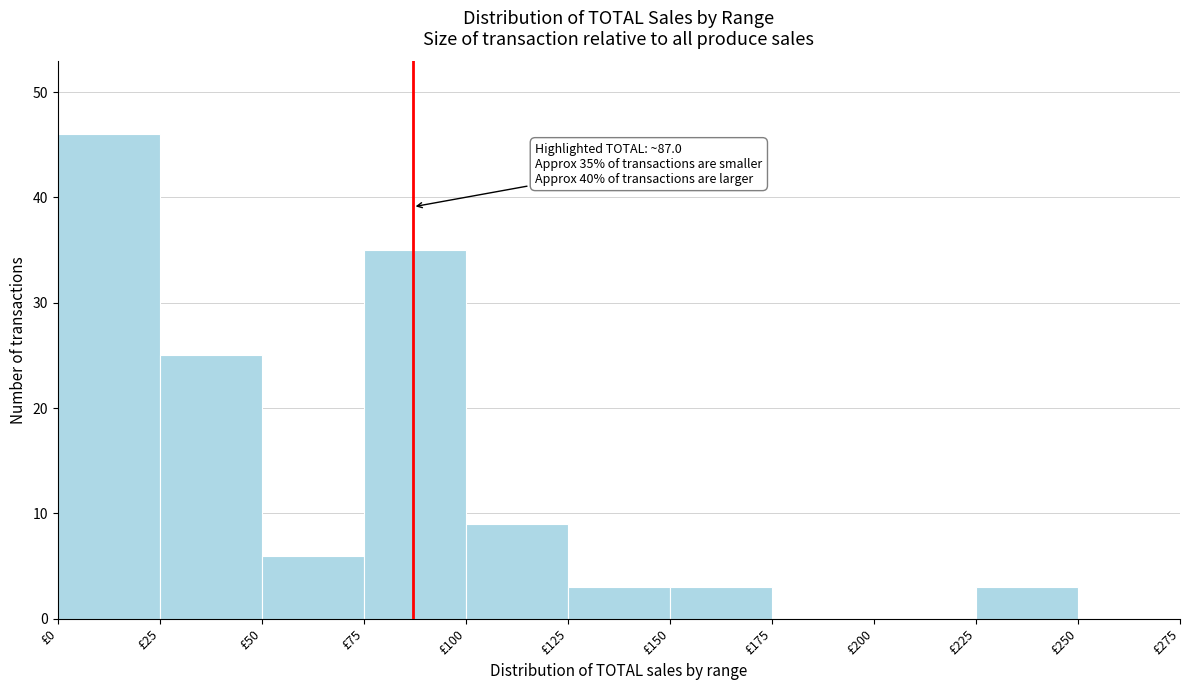

Over which range of the x-axis is the bar tallest?

0 to 25